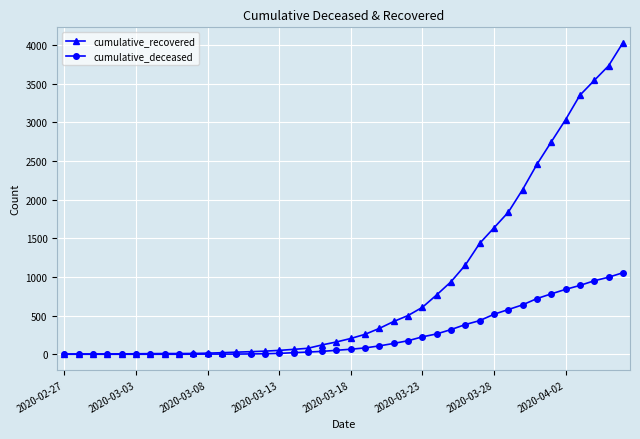

Which series has the largest total across all categories?

cumulative_recovered